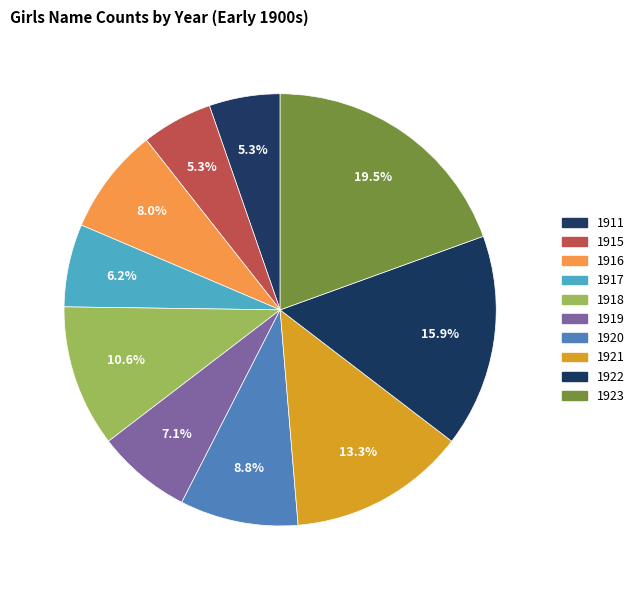

Count the number of slices in the pie.

10